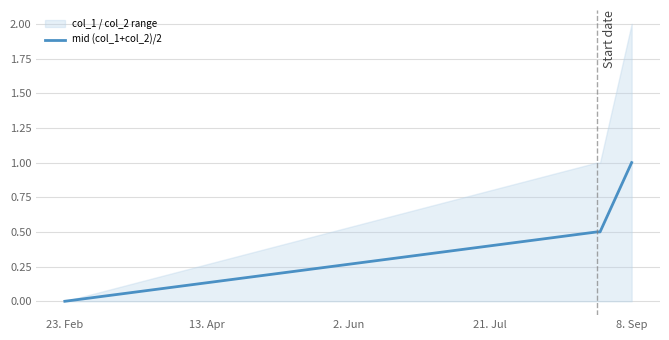

How many values are above zero?

3